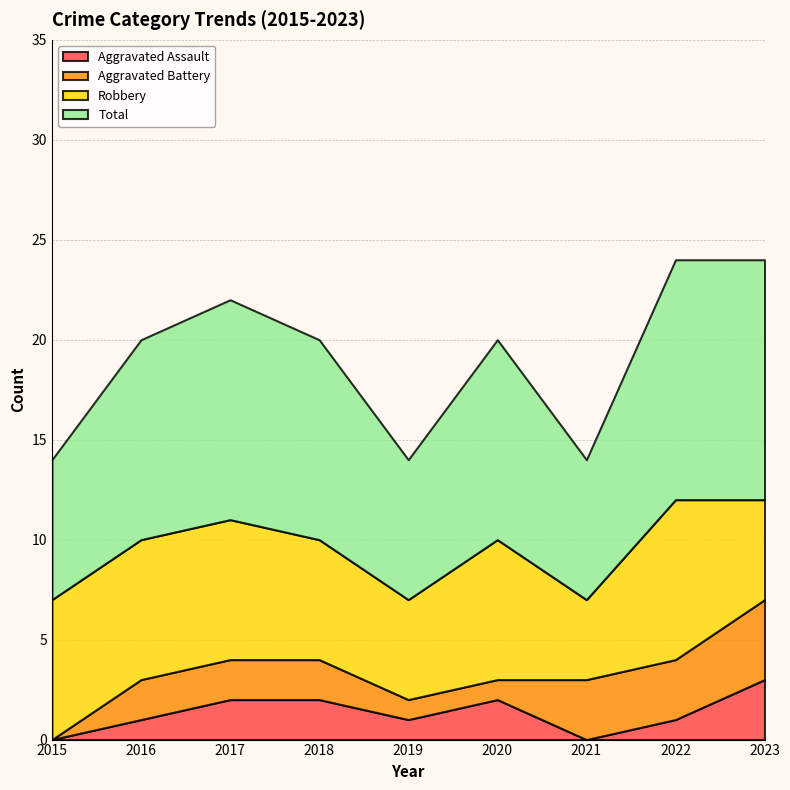

Reading right to left, extract all data points from this chart.

Aggravated Assault: 2023=3	2022=1	2021=0	2020=2	2019=1	2018=2	2017=2	2016=1	2015=0
Aggravated Battery: 2023=4	2022=3	2021=3	2020=1	2019=1	2018=2	2017=2	2016=2	2015=0
Robbery: 2023=5	2022=8	2021=4	2020=7	2019=5	2018=6	2017=7	2016=7	2015=7
Total: 2023=12	2022=12	2021=7	2020=10	2019=7	2018=10	2017=11	2016=10	2015=7